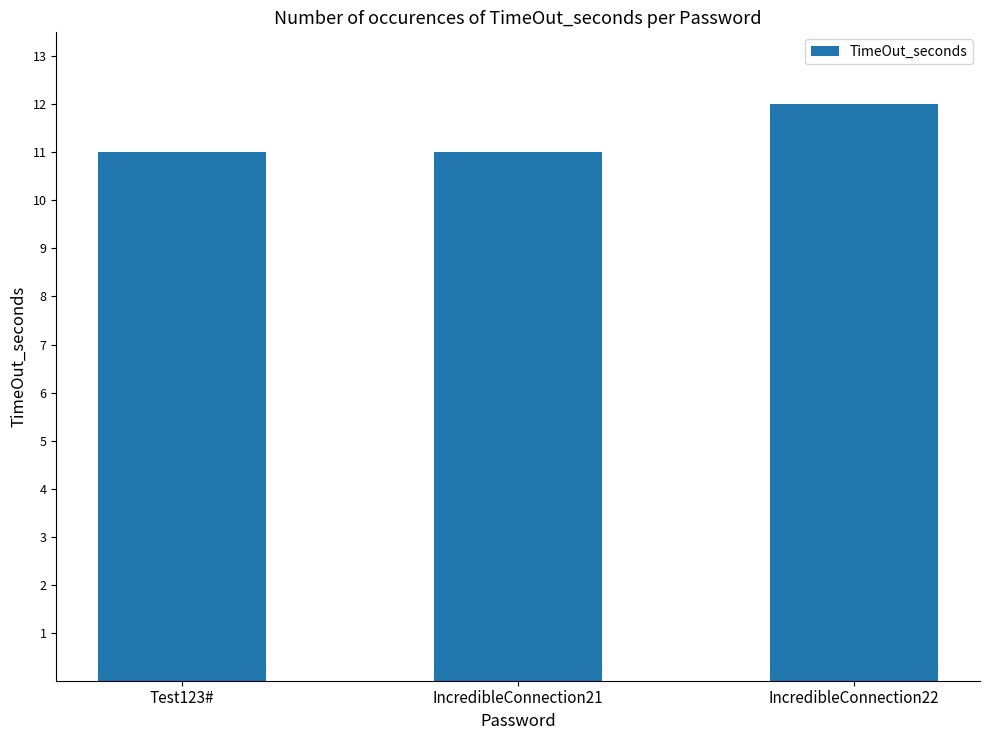

Which label corresponds to the largest value in the chart?

IncredibleConnection22